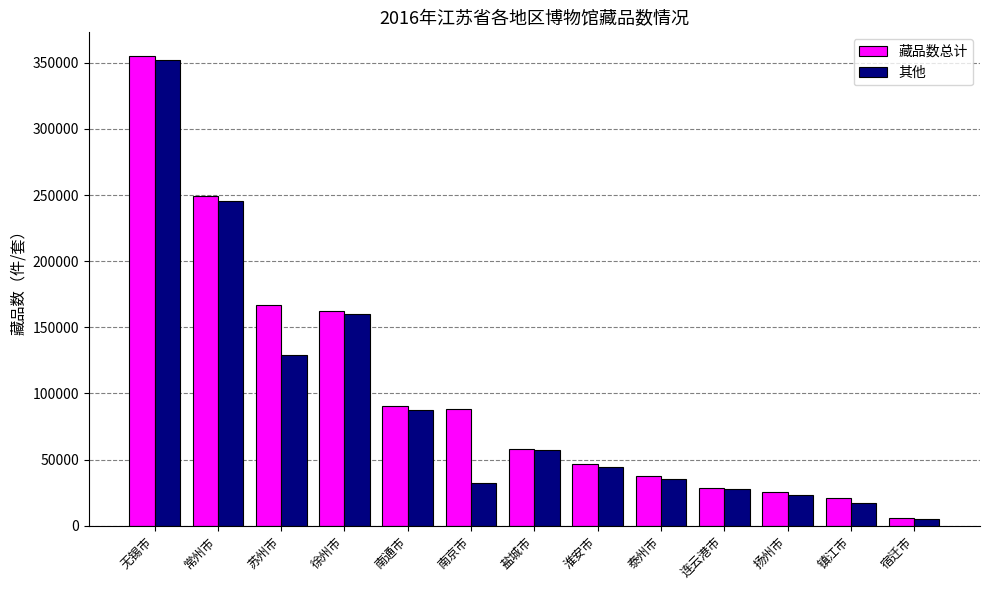

The value of 其他 at 盐城市 is 96245. True or false?

False